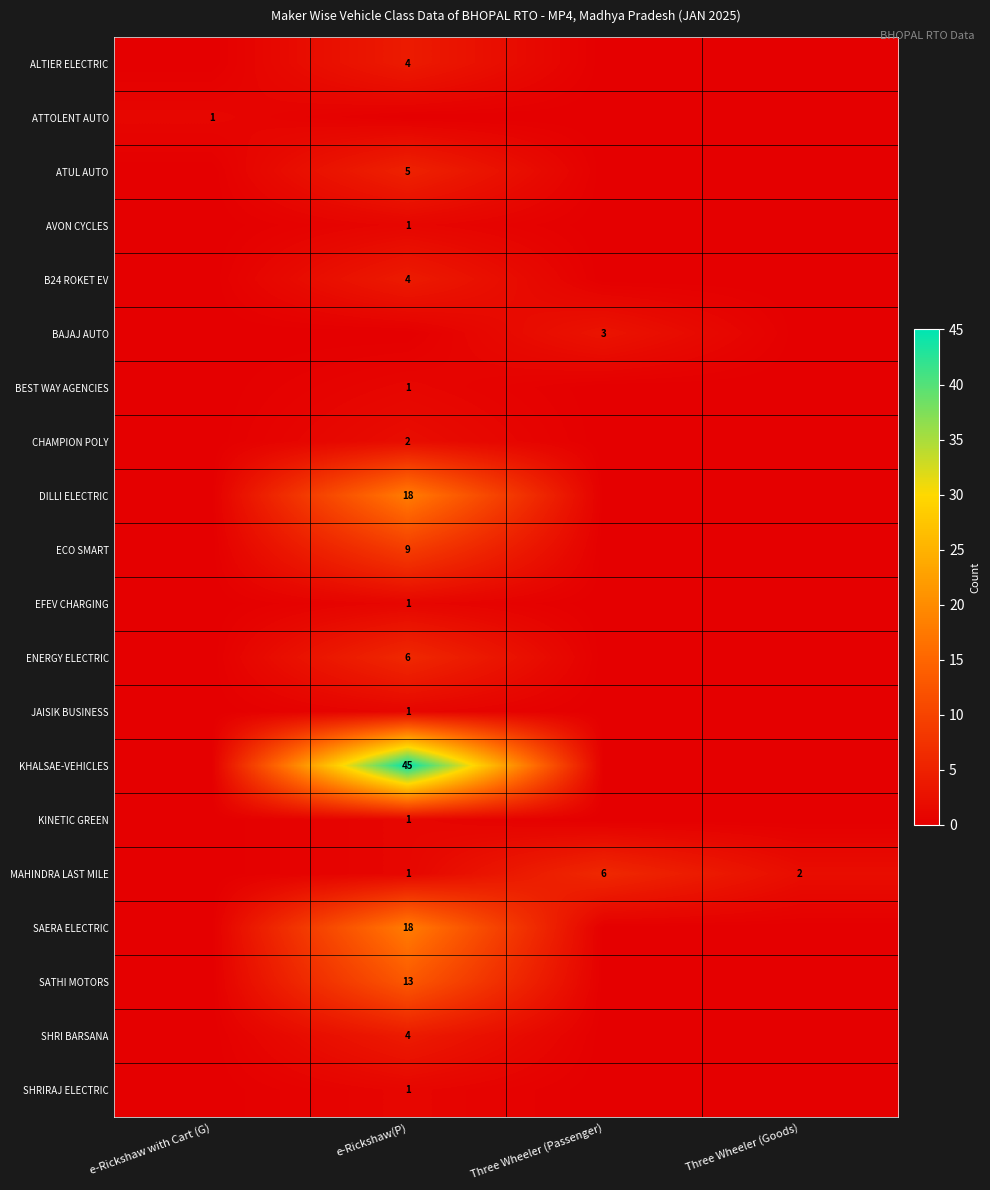

True or false: BEST WAY AGENCIES has a value of 1 at e-Rickshaw(P).

True